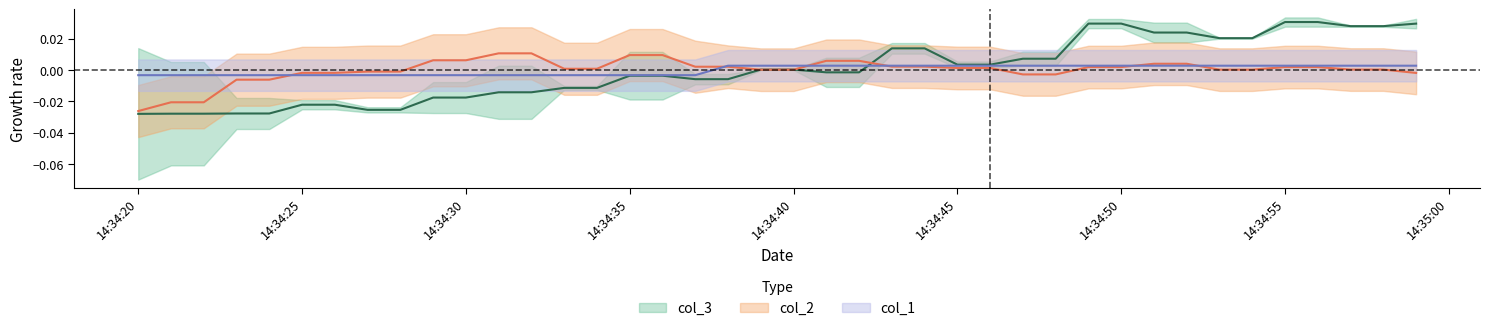

List the series in order of their peak value, lowest first.

col_1, col_2, col_3